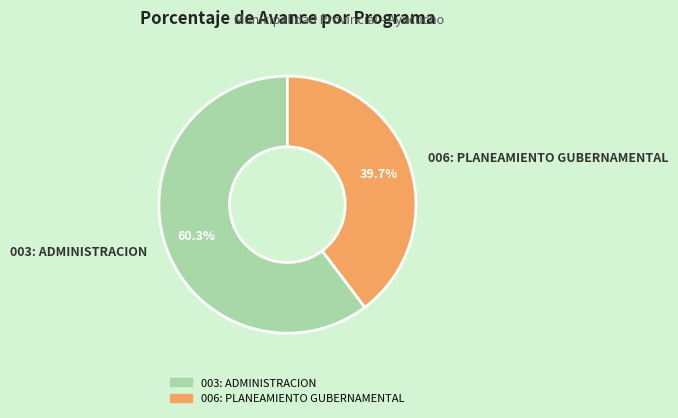

Is the sum of 006: PLANEAMIENTO GUBERNAMENTAL and 003: ADMINISTRACION greater than half?

Yes